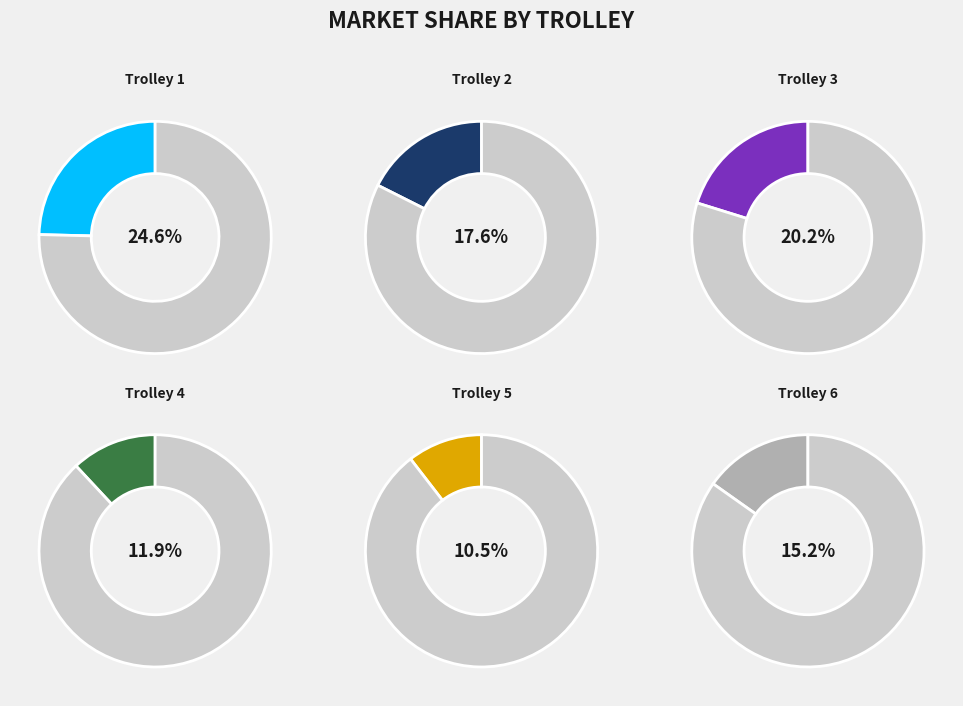

Is it true that Trolley 1 is 25% of the pie?

True